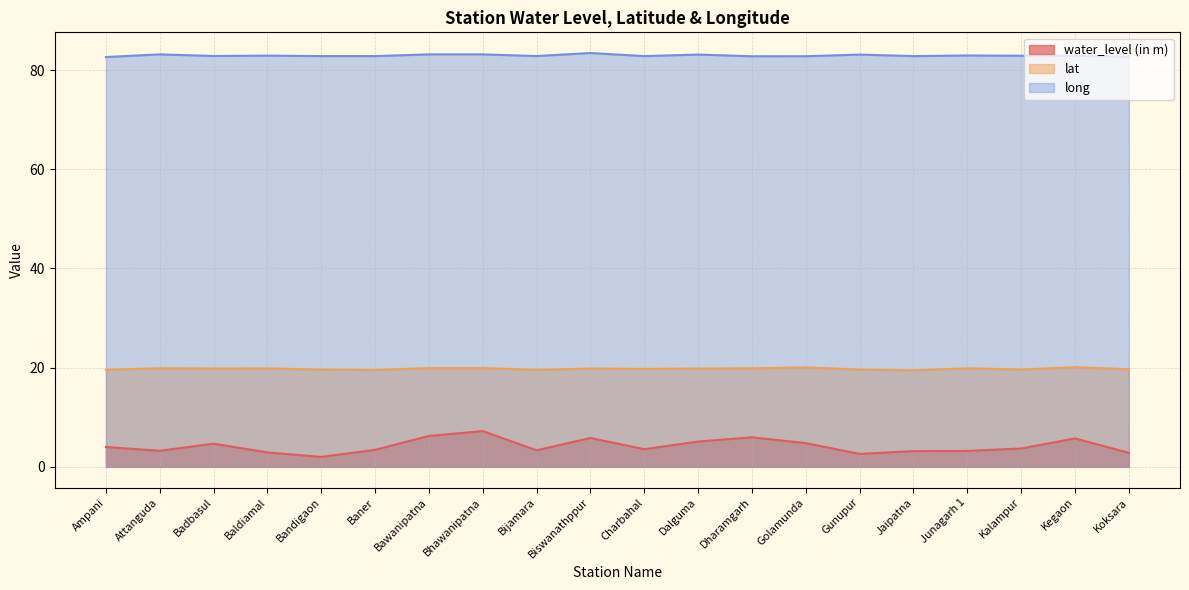

What is the value of the lat point at the 8th from the left?

19.9